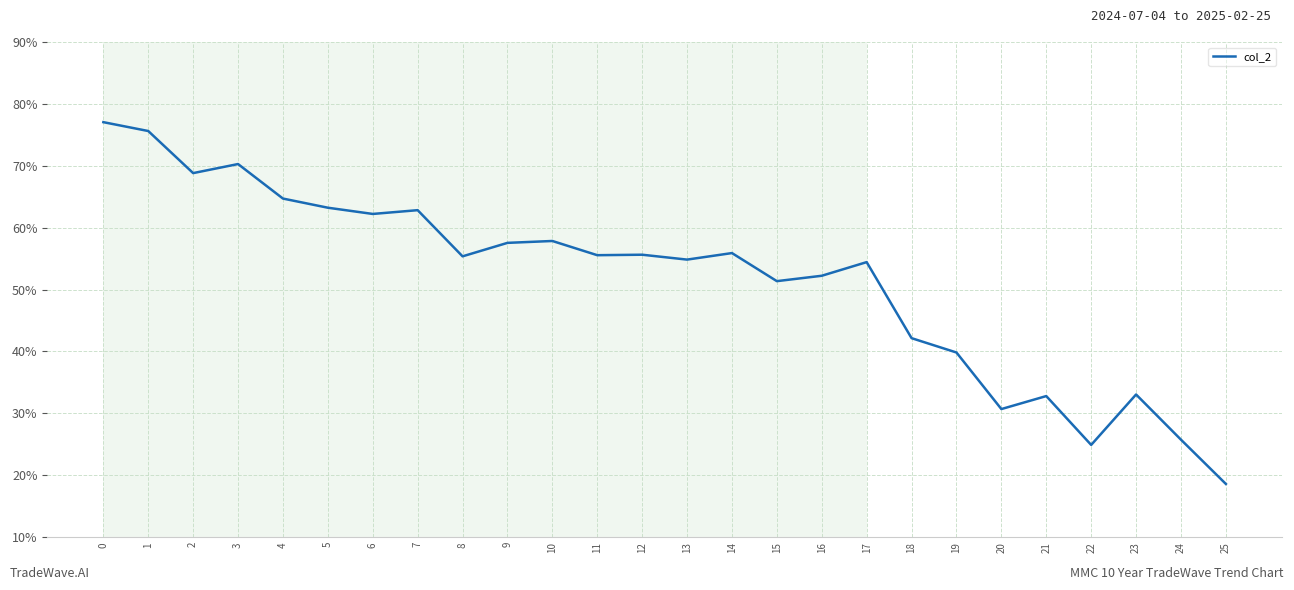

Is this an area chart (filled region under the line)?

No